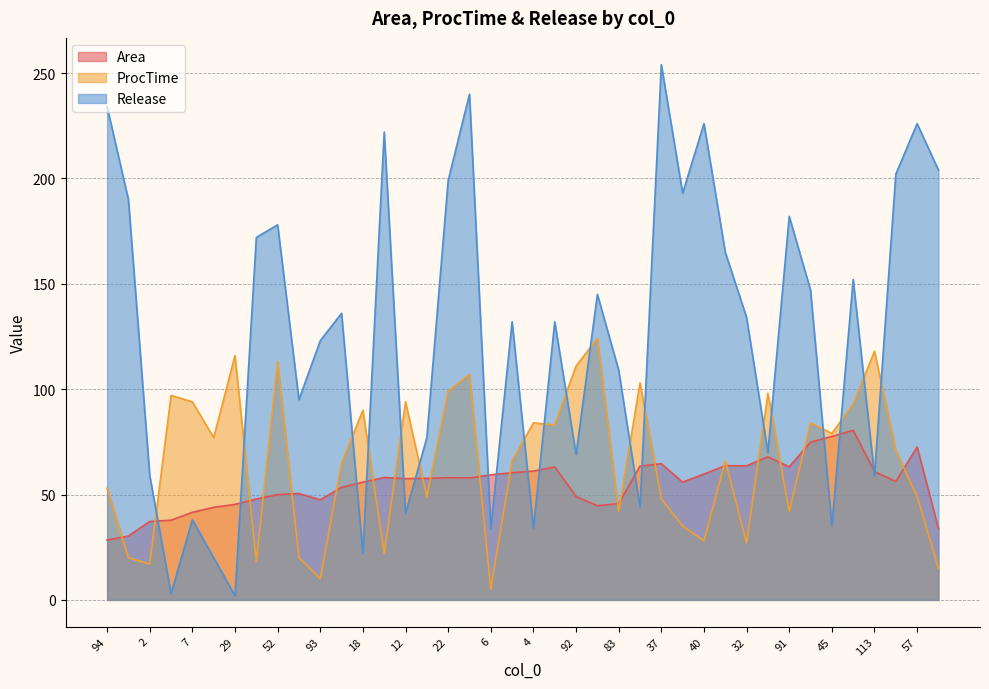

What is the sum of all Area values?

2200.5